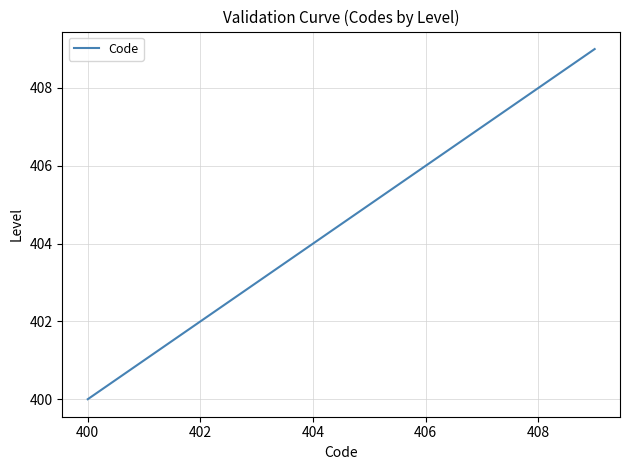

What is the smallest value displayed?

400